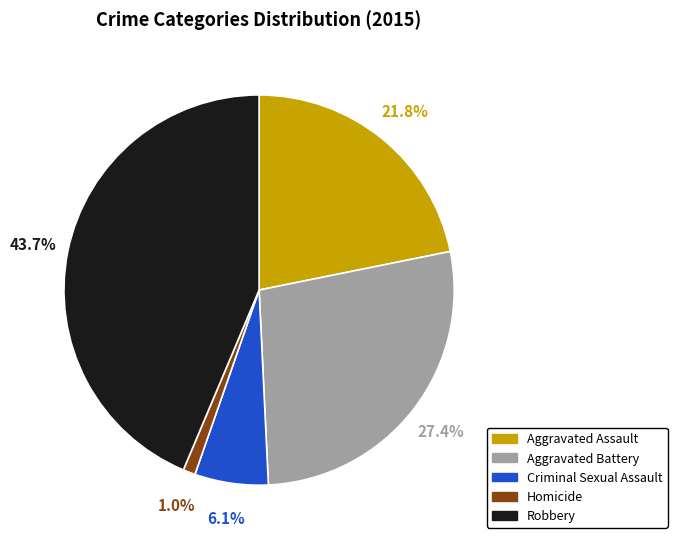

What is the largest slice in the pie chart?

Robbery